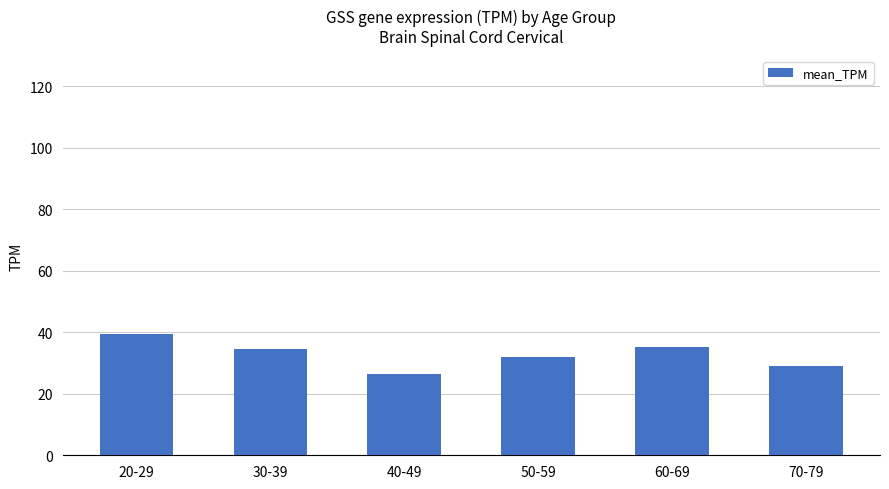

How many data points does each series have?

6